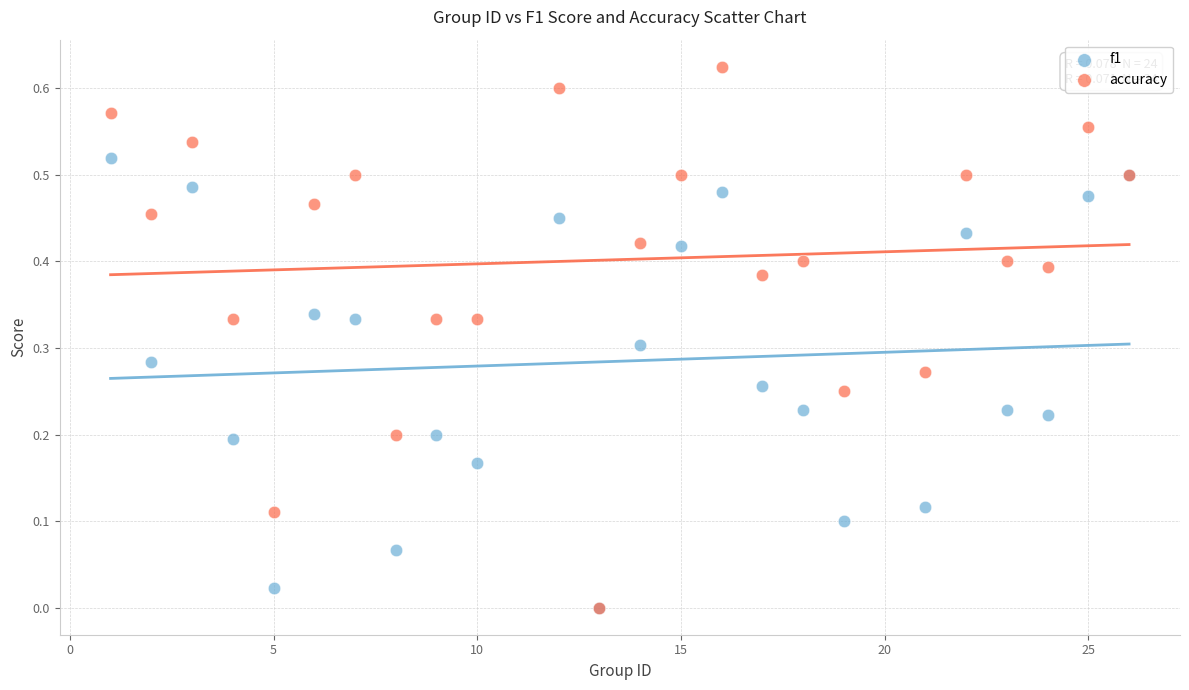

Which series reaches the maximum Y coordinate?

accuracy